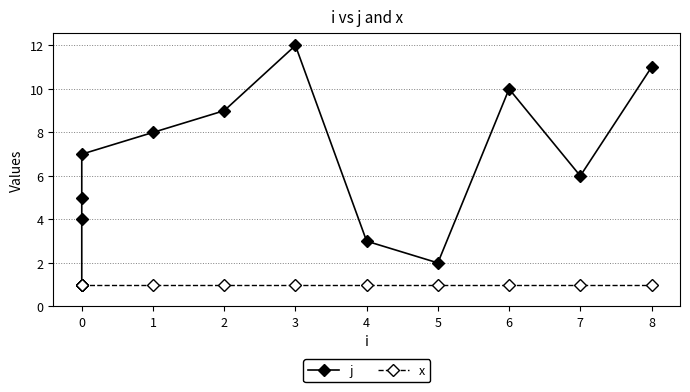

Does the chart have visible grid lines?

Yes